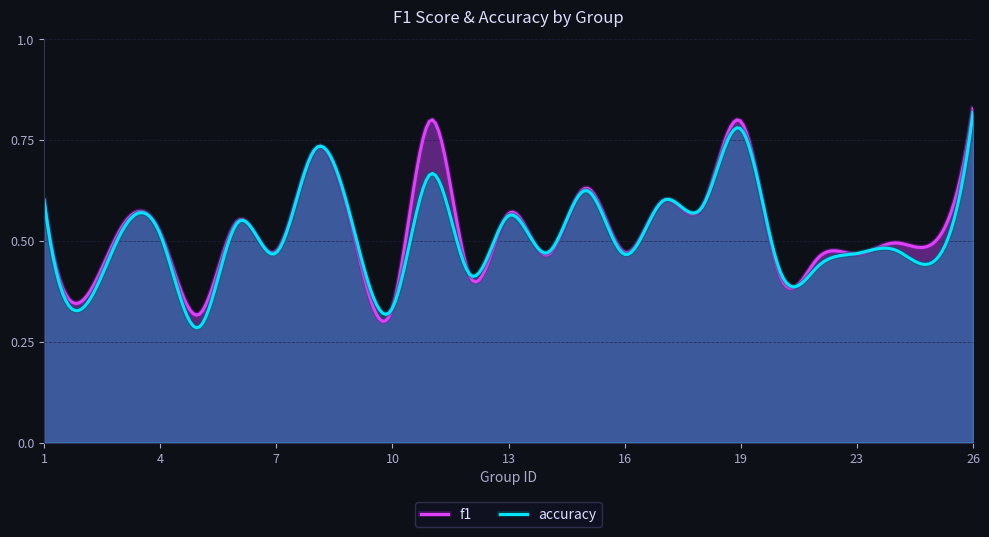

What is the average value of the f1 series?

0.5